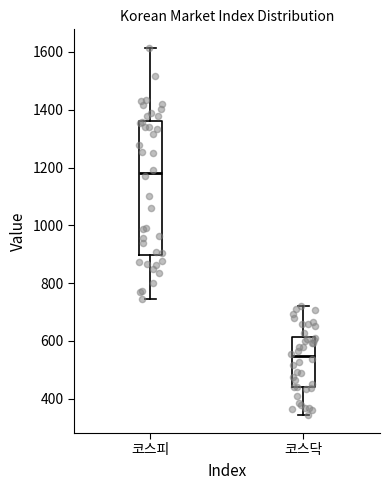

Where is the upper edge of the box for 코스닥 on the y-axis? The values are not printed on the chart, so give them approximately, as read against the axis.

620